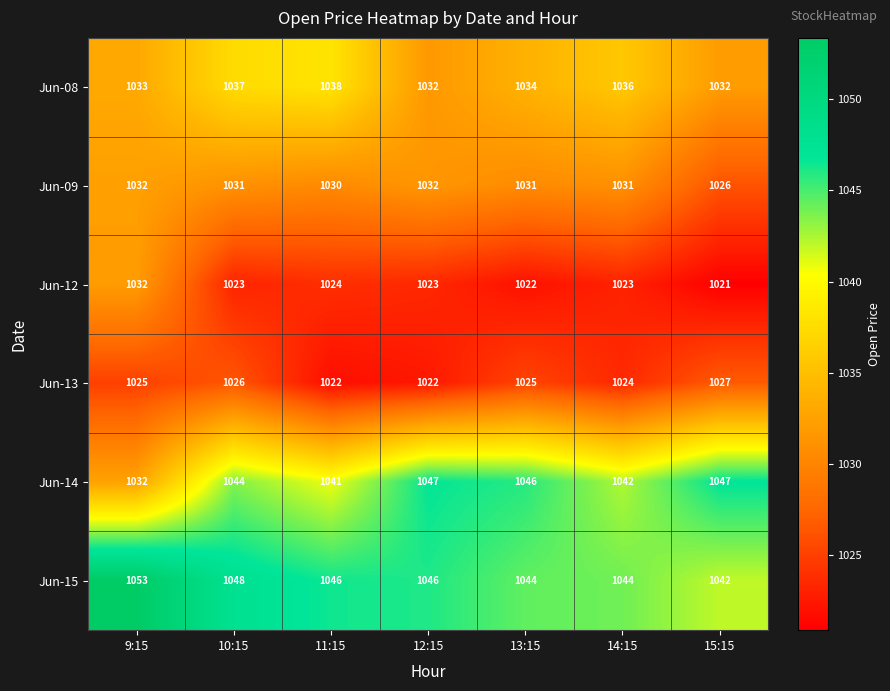

Count the number of data series in this chart.

6